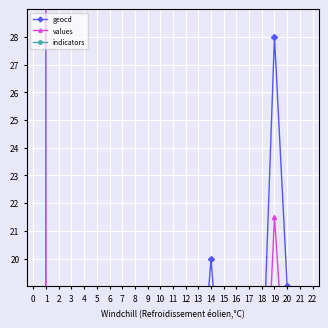

At which category does the chart reach its minimum across all series?

1